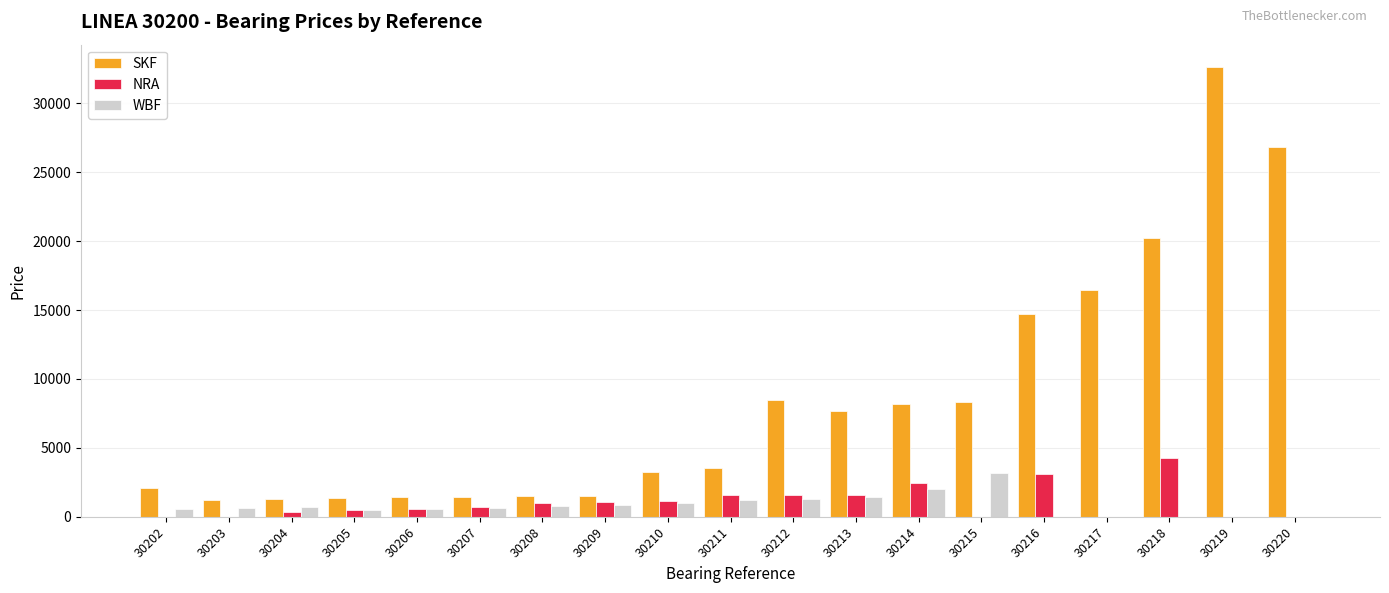

Which category has the highest value in the WBF series?

30215